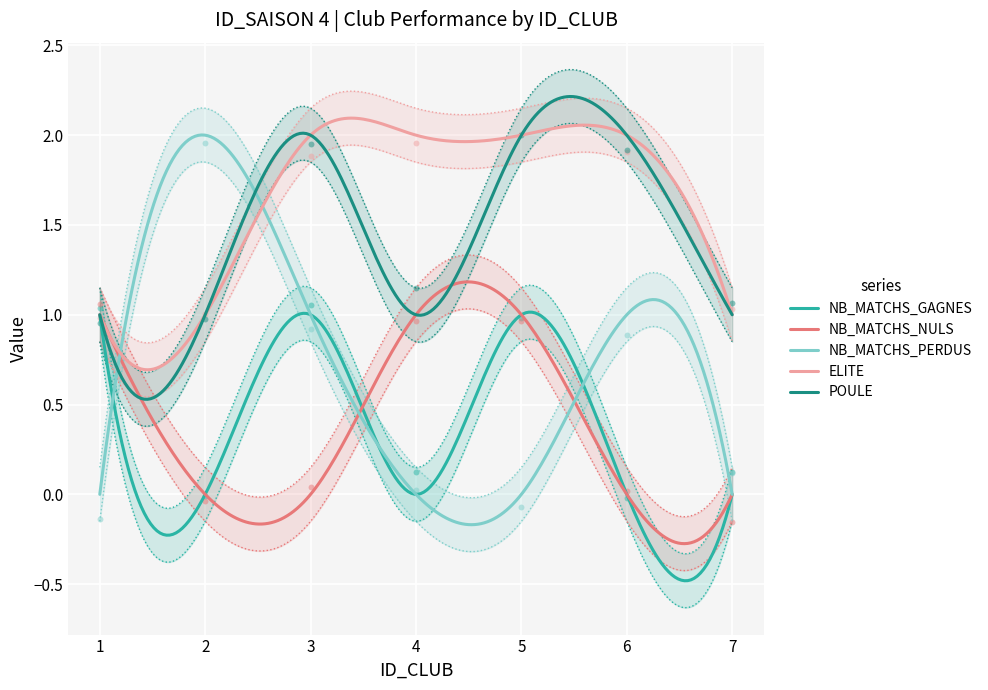

What is the total value across all series at 2?

3.9